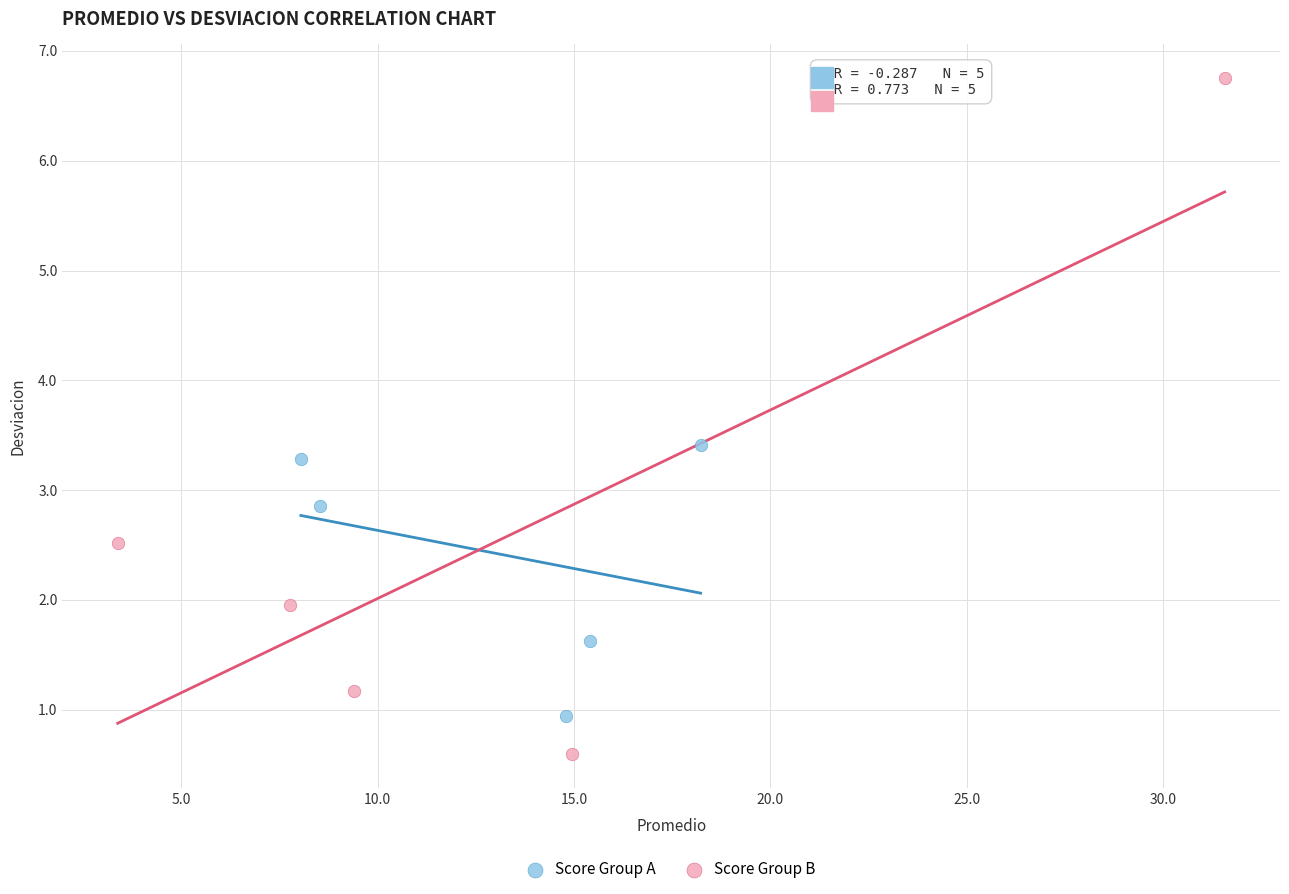

What are all the series names shown in the legend?

Score Group A, Score Group B